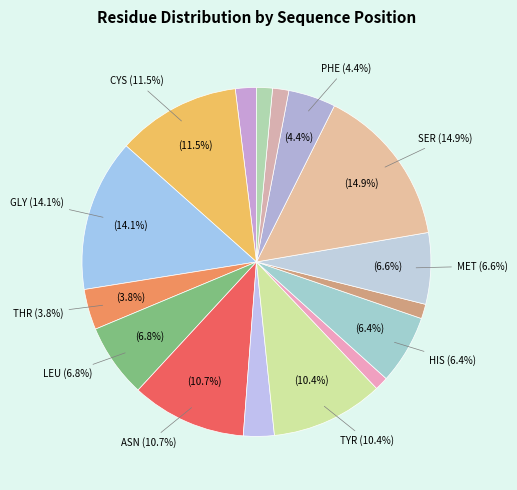

Does VAL-42 represent more than half of the total?

No